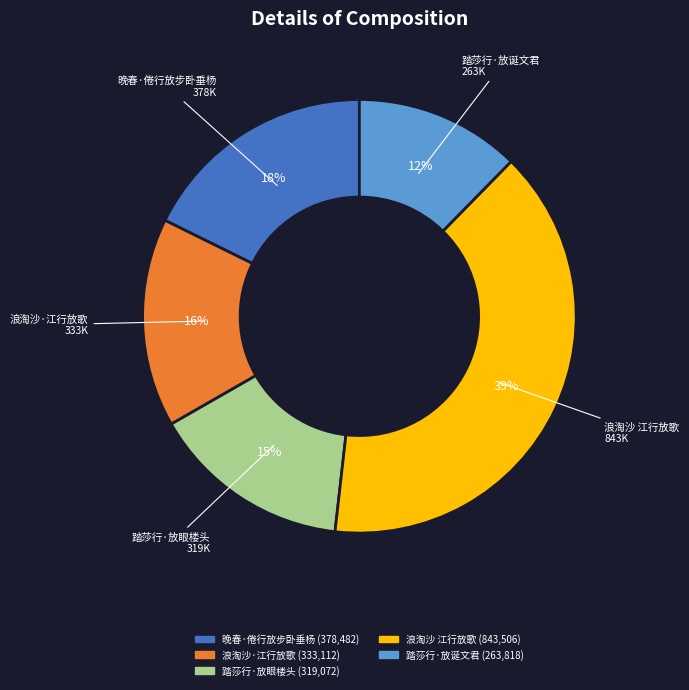

Rank the categories by value from lowest to highest.

踏莎行·放诞文君, 踏莎行·放眼楼头, 浪淘沙·江行放歌, 晚春·倦行放步卧垂杨, 浪淘沙 江行放歌